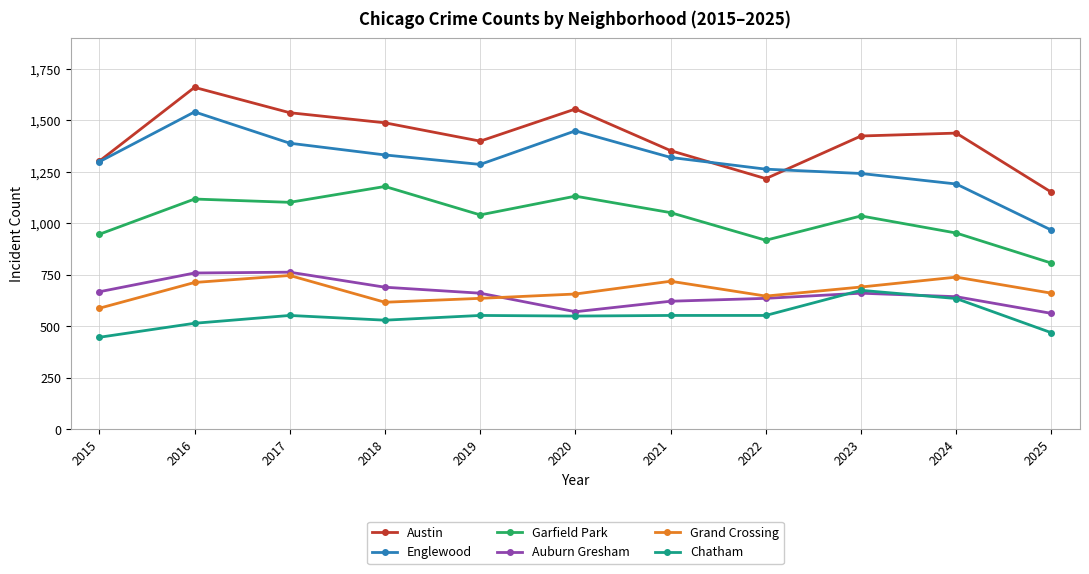

True or false: Chatham has more than 1 interior local peaks.

True